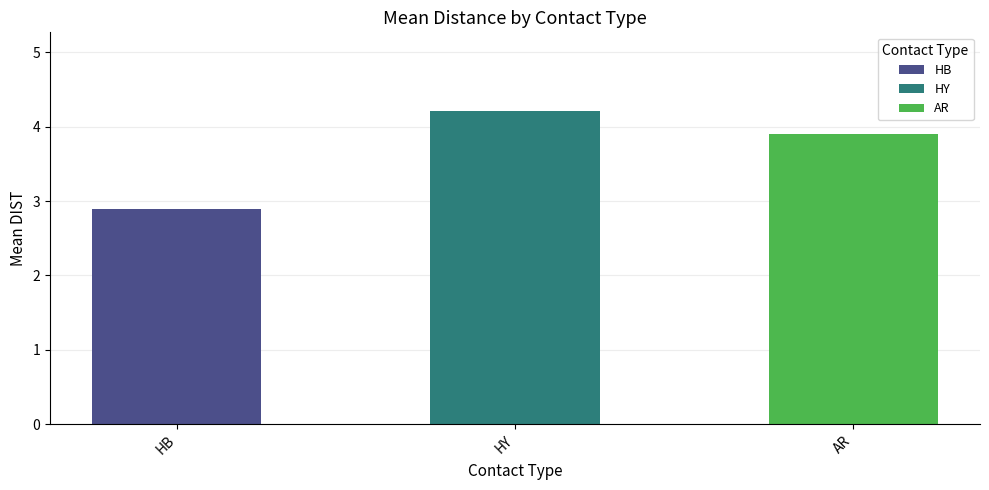

How many categories are shown in the chart?

3